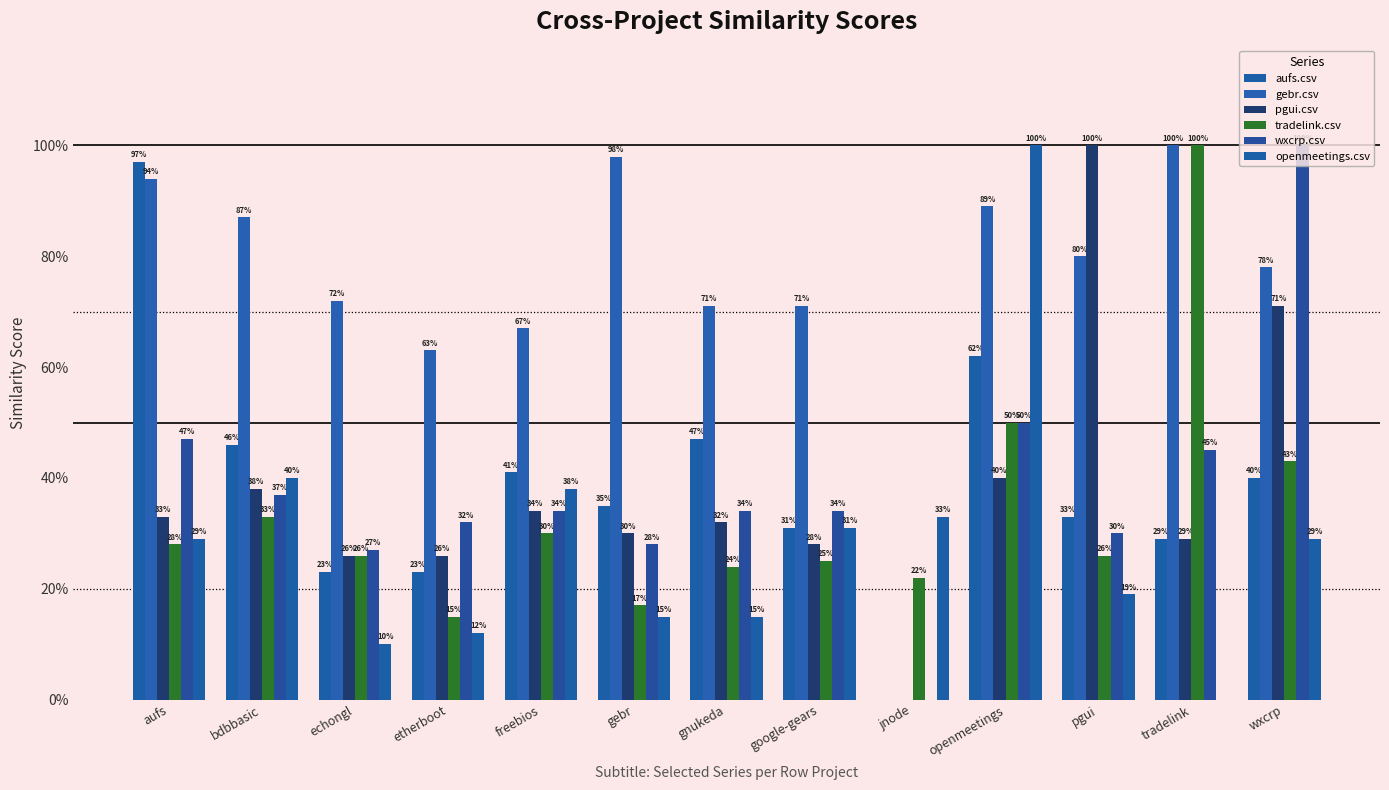

What is the value of the tradelink.csv bar at the 6th from the left?

0.2